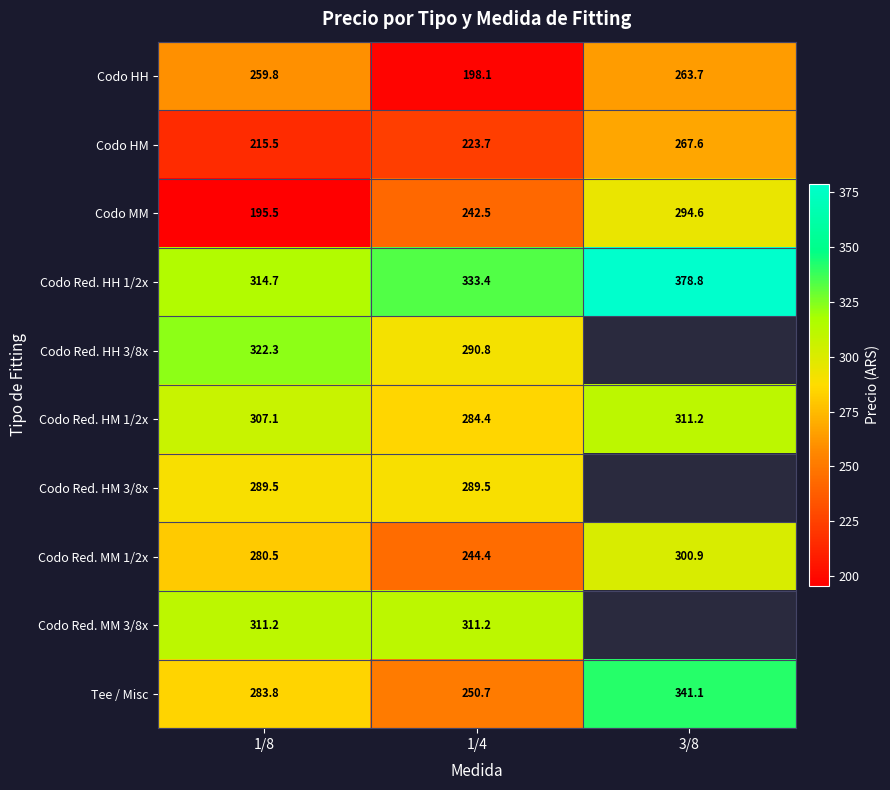

The value of Codo MM at 1/8 is 119.6. True or false?

False